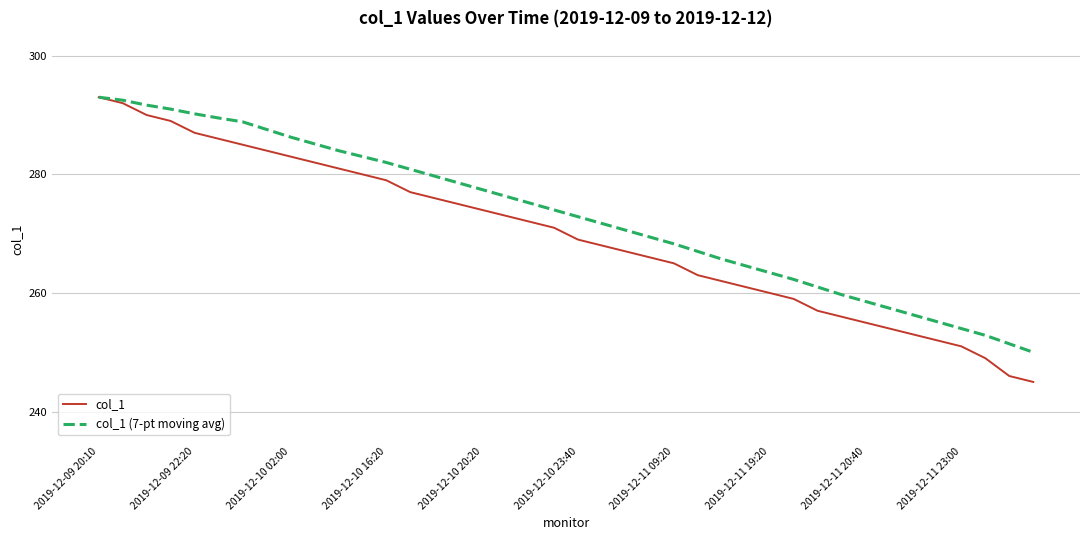

What is the maximum value for col_1 (7-pt moving avg)?

293.0